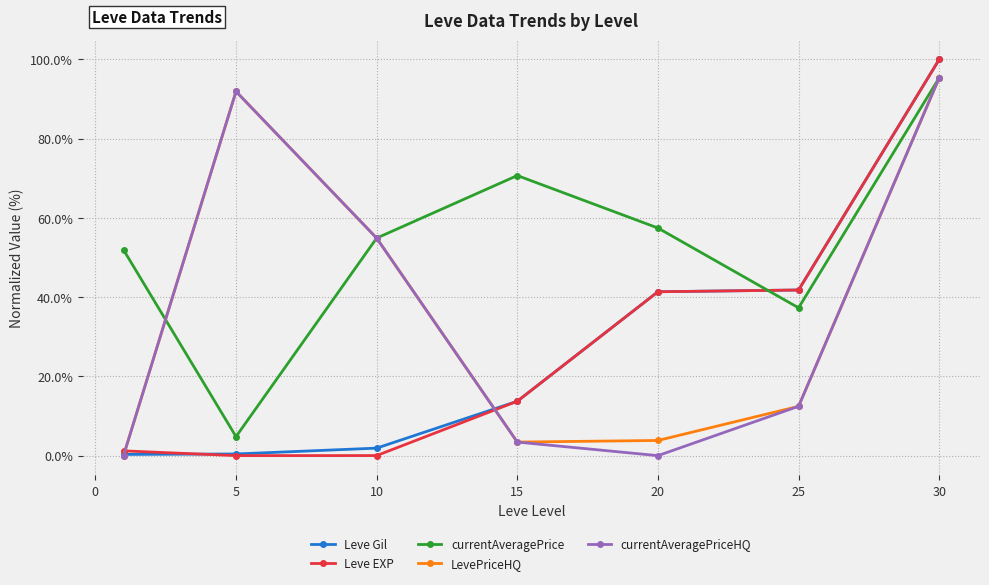

What is the value of the currentAveragePrice point at the 4th from the left?

70.7